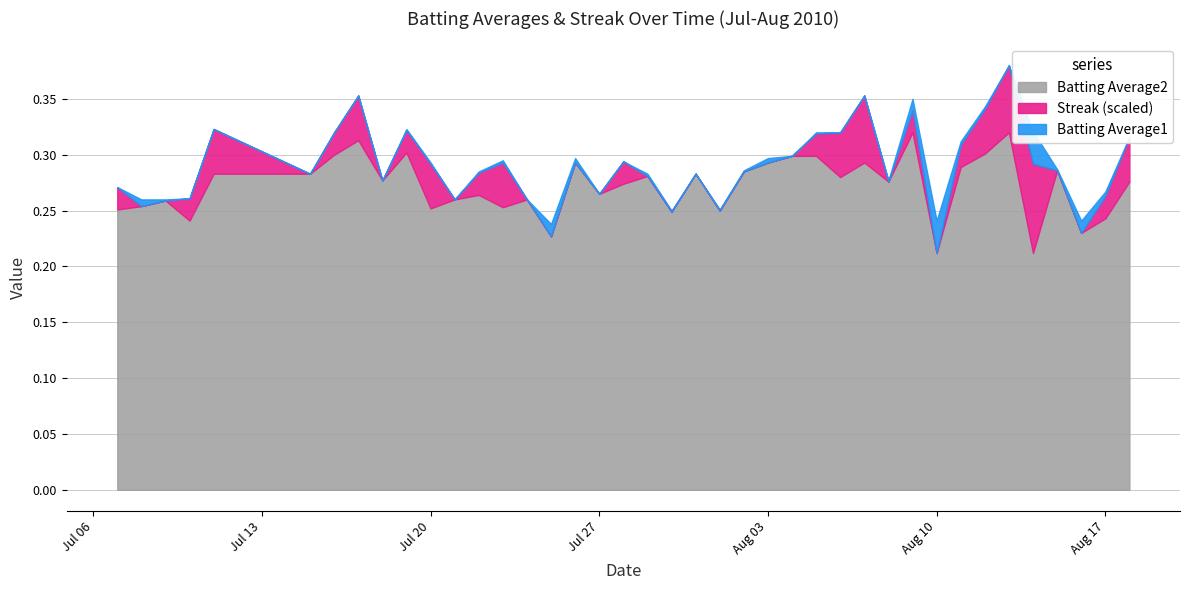

What are all the series names shown in the legend?

Batting Average2, Streak (scaled), Batting Average1